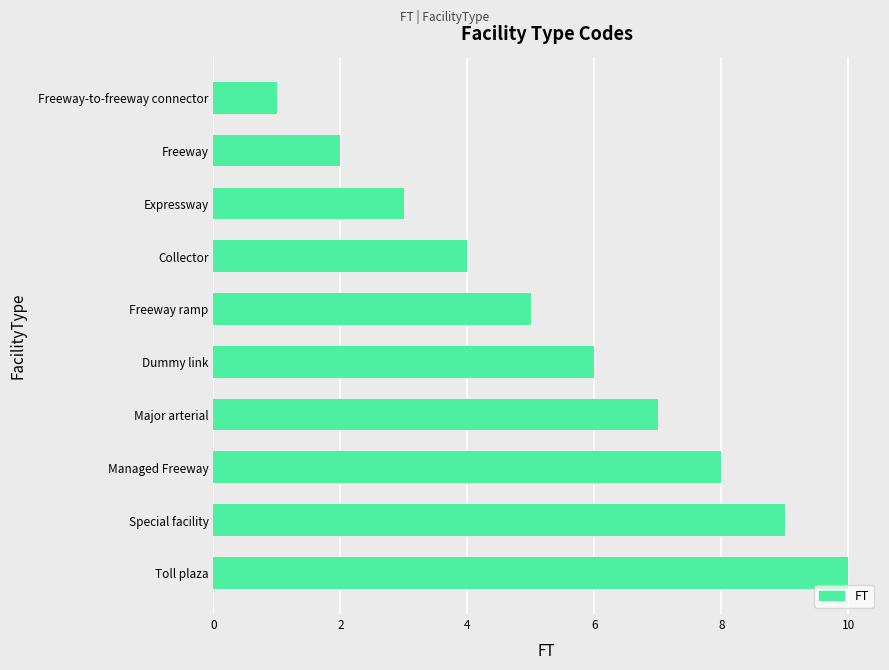

Read the value at Freeway ramp.

5